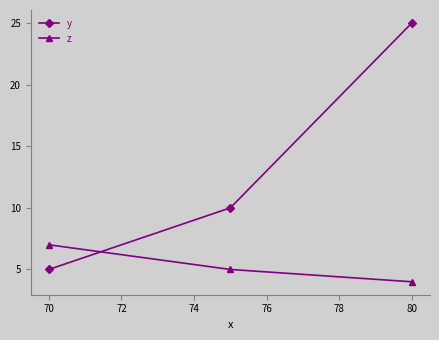

What are all the series names shown in the legend?

y, z